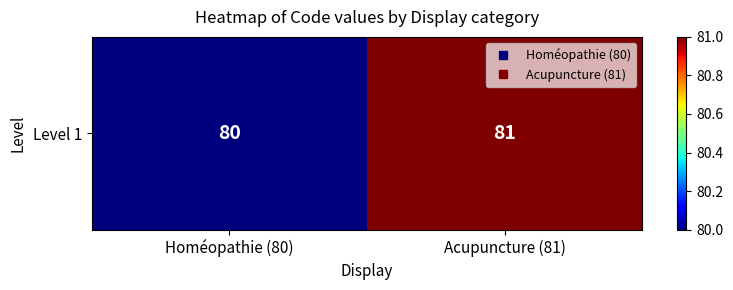

What is the smallest value displayed?

80